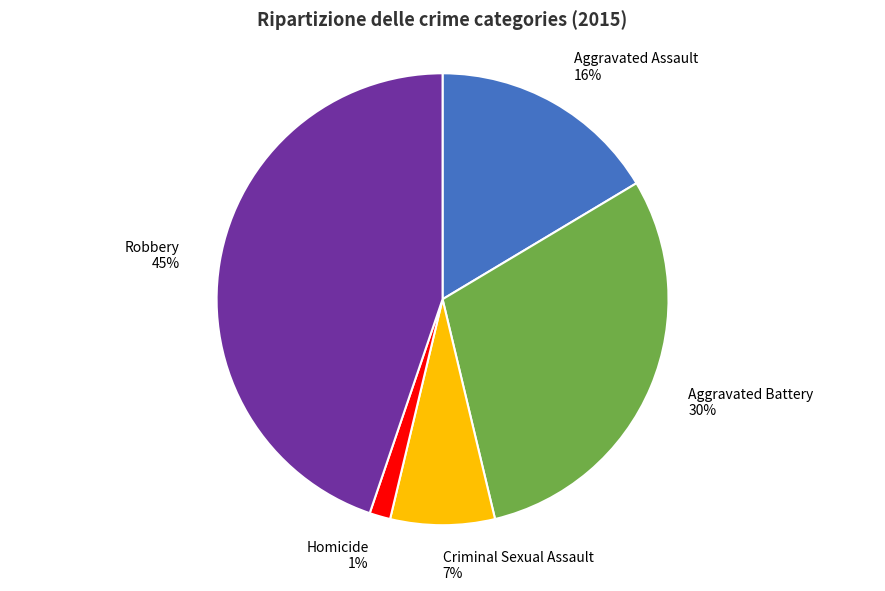

How many slices are in this pie chart?

5